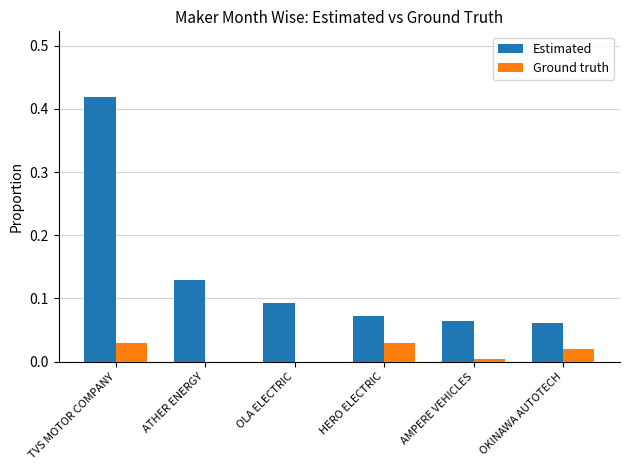

How many distinct data groups are displayed?

2